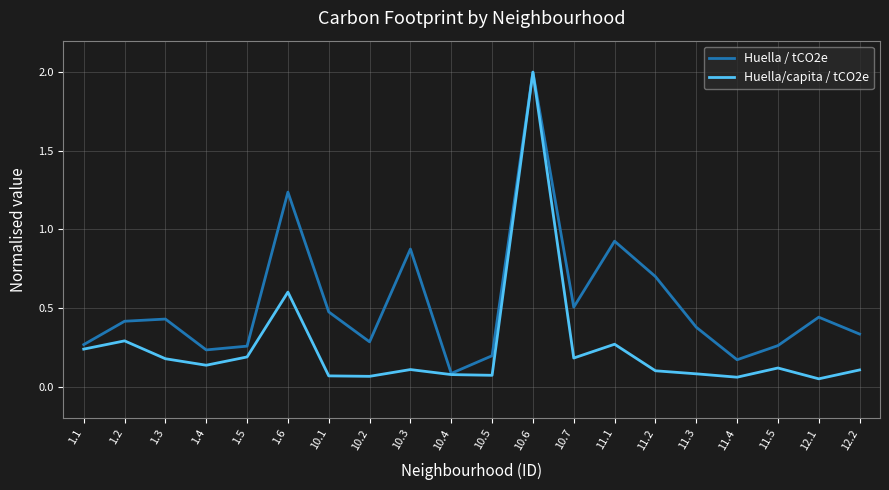

What position from the left is 1.2?

2